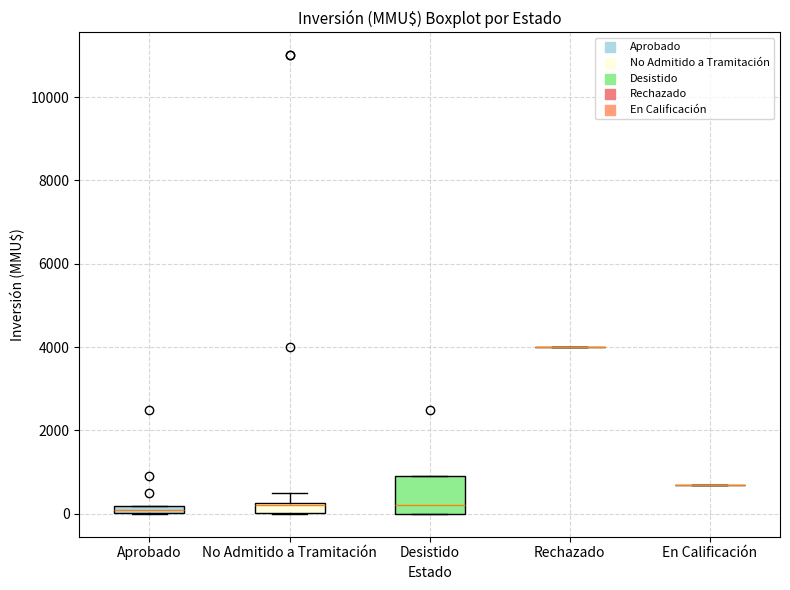

Where is the lower edge of the box for Aprobado on the y-axis? The values are not printed on the chart, so give them approximately, as read against the axis.

0